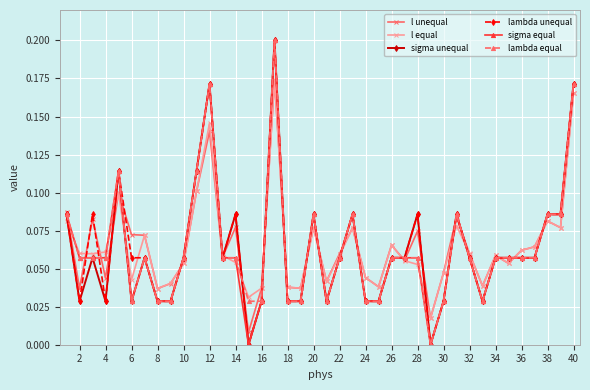

Does the chart display data point markers on the line(s)?

Yes